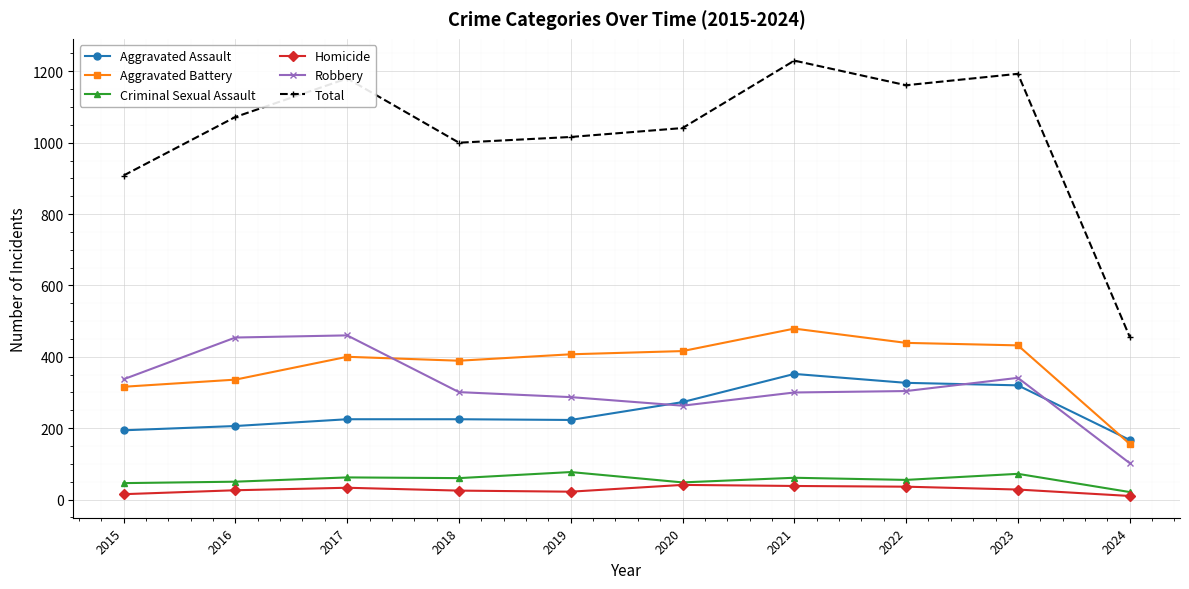

The Aggravated Battery series shows 61 at 2024. True or false?

False